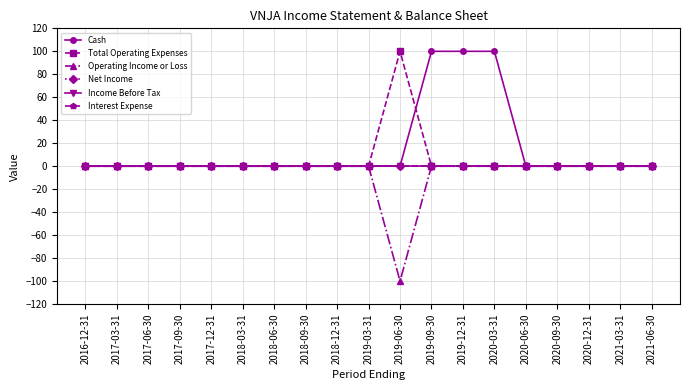

The value of Net Income at 2018-09-30 is 0. True or false?

True